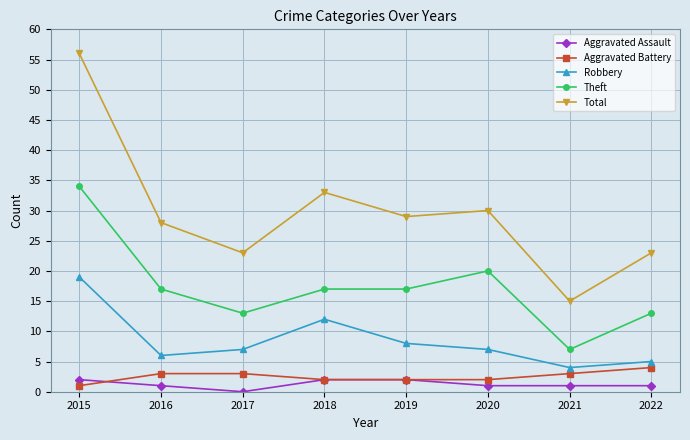

Does the chart display data point markers on the line(s)?

Yes